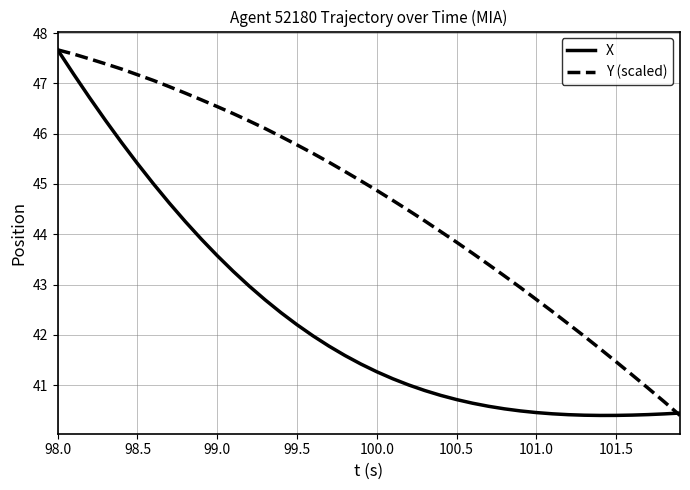

What is the maximum value shown in the chart?

47.7